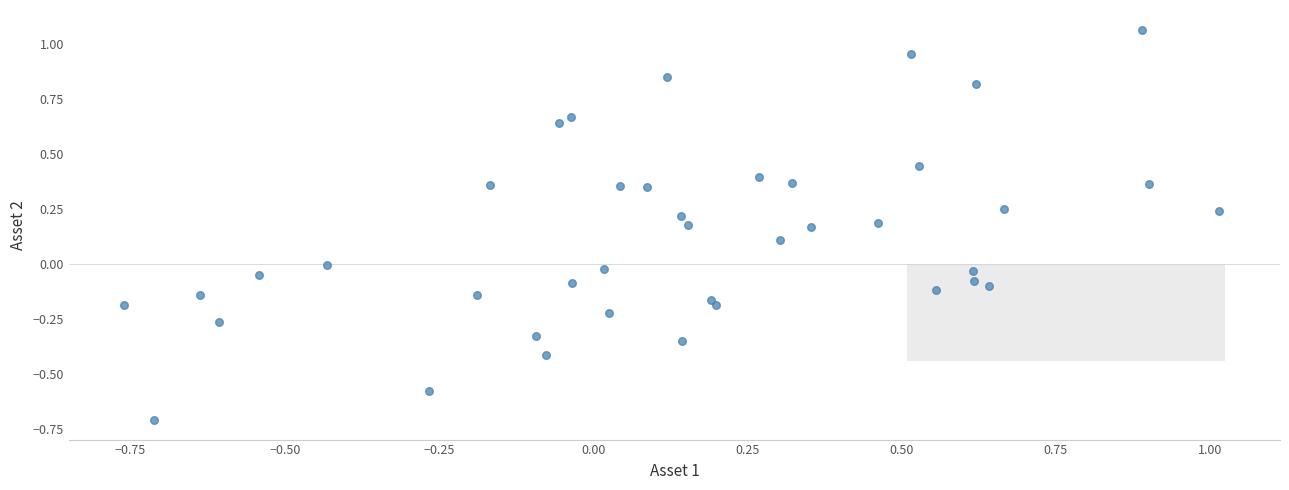

What is the range of Y values (max minus min)?

1.8